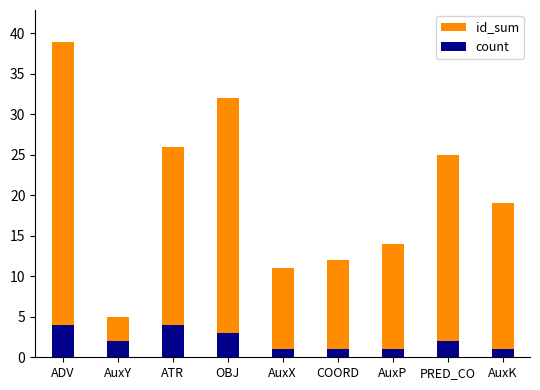

Where is id_sum nearest to the value 22?

PRED_CO